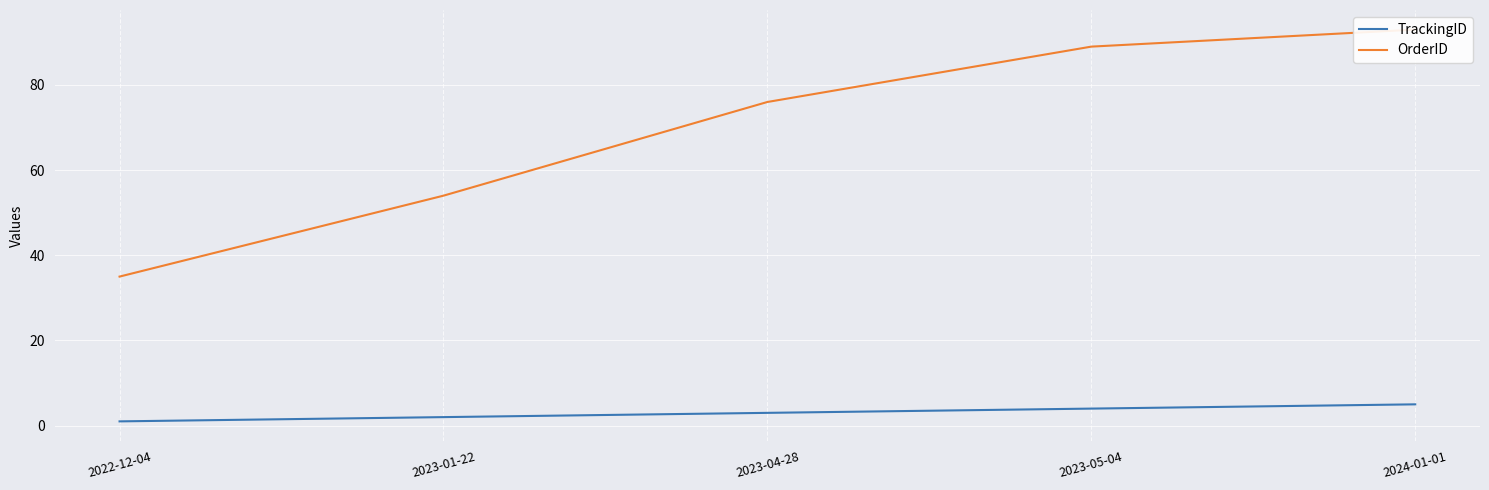

What is the value of the OrderID point at the 5th from the left?

93